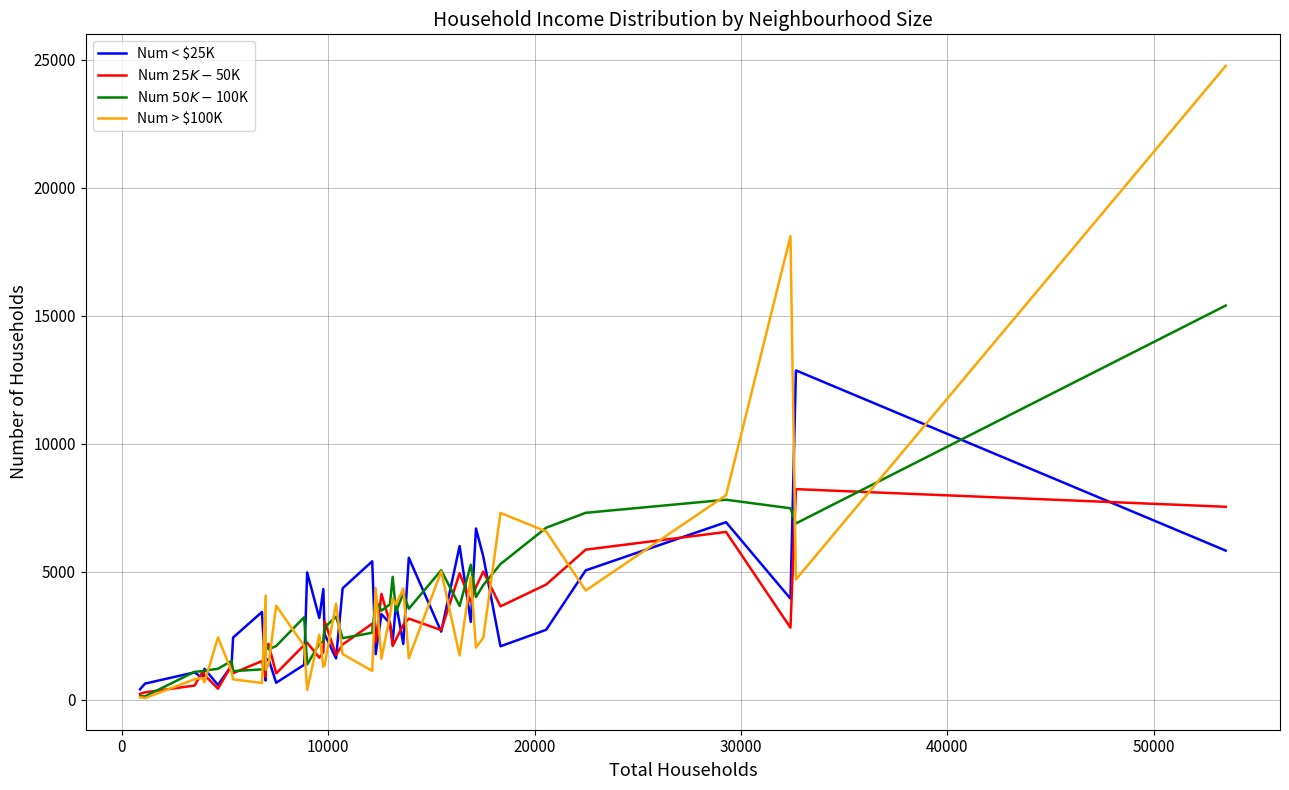

How many lines are shown in the chart?

4